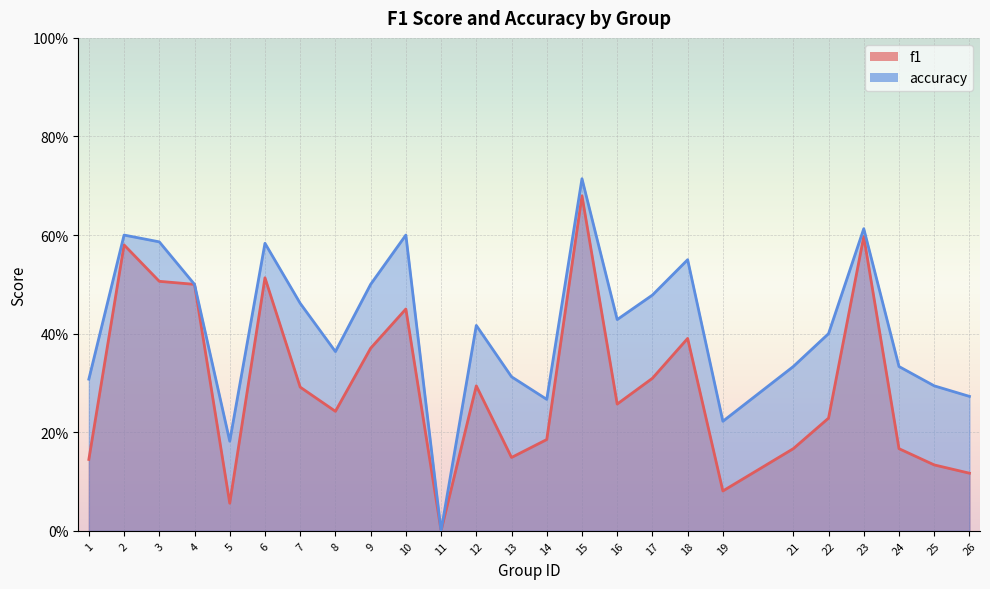

How many data points does each series have?

25